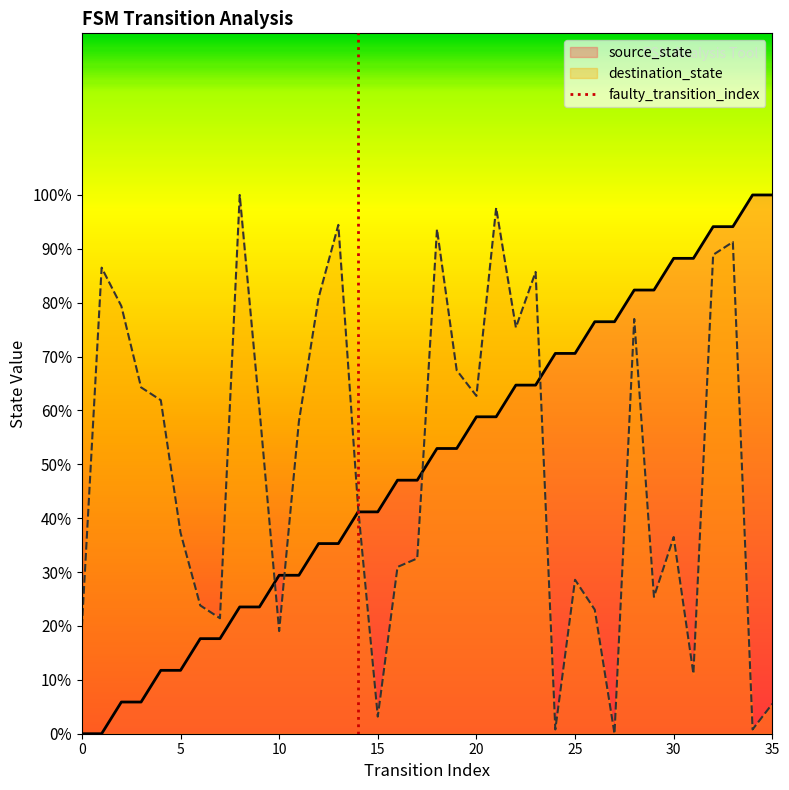

How many values in destination_state are above zero?

35